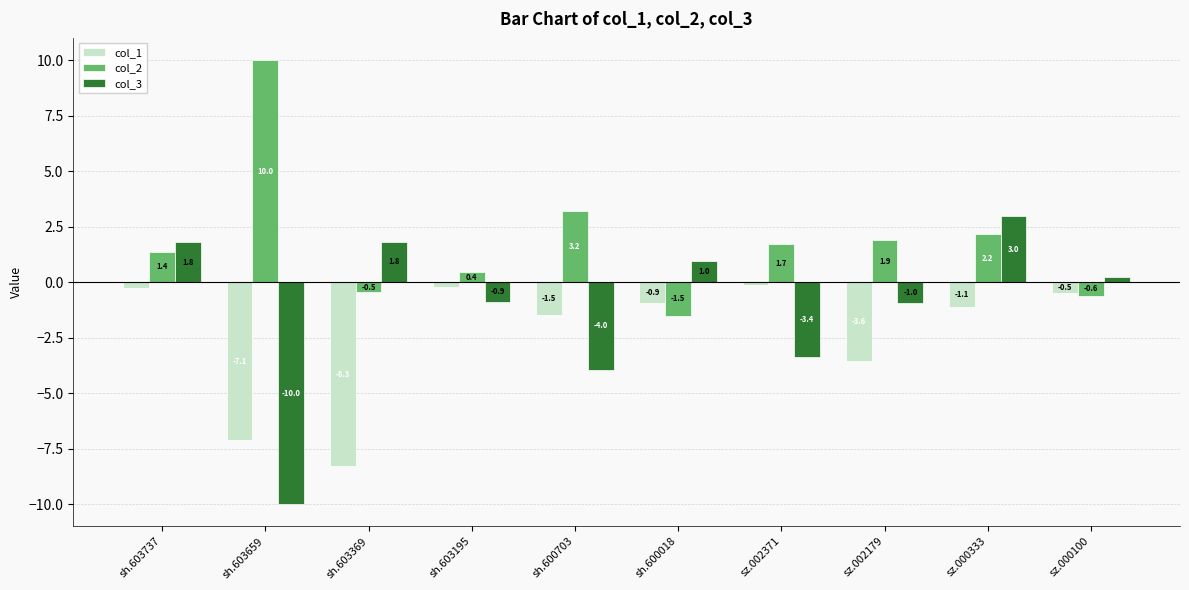

Is it true that col_2 equals 1.9 at sz.002179?

True